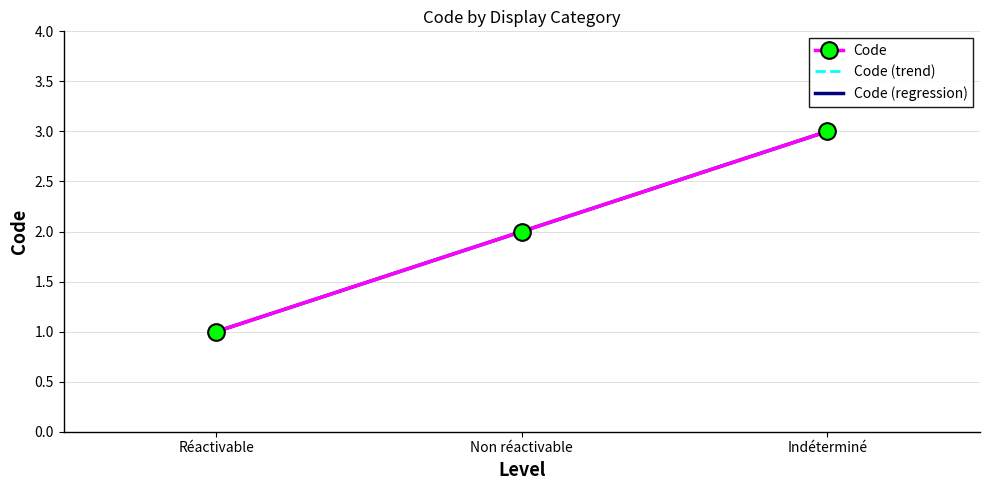

Which series has the largest total across all categories?

Code